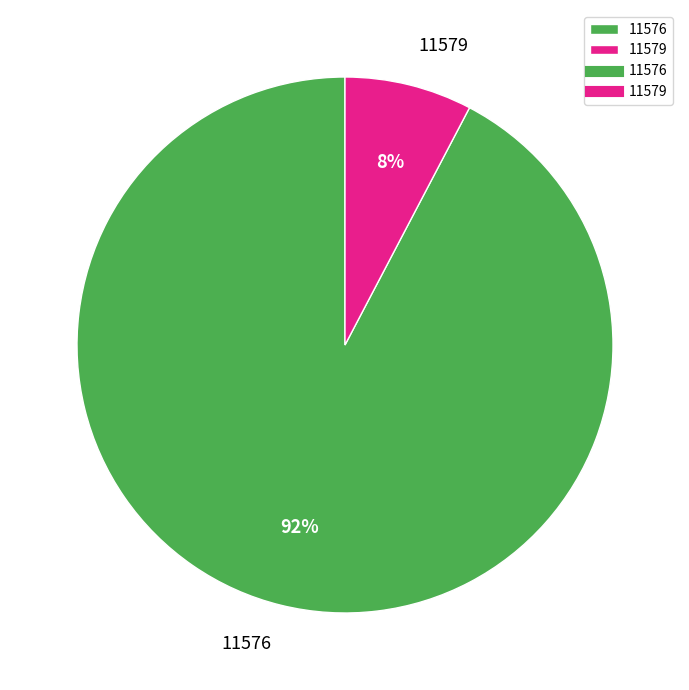

To the nearest percent, what is the combined percentage of 11579 and 11576?

100%